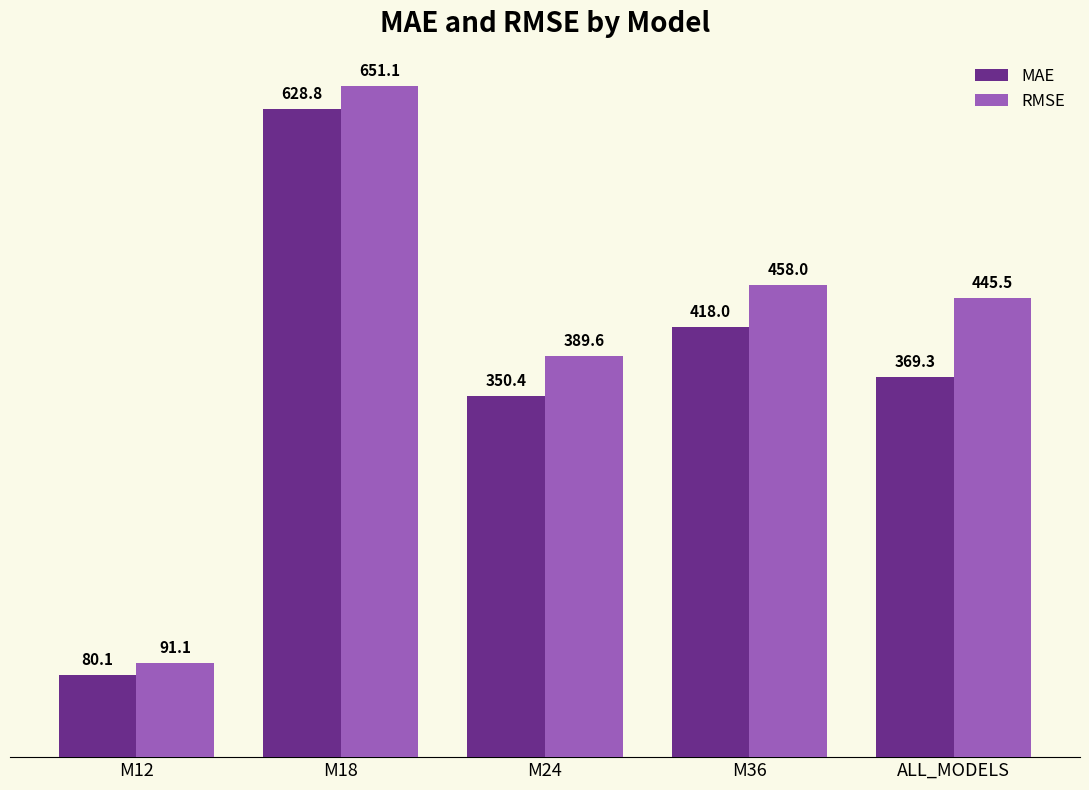

Count the number of categories in the chart.

5